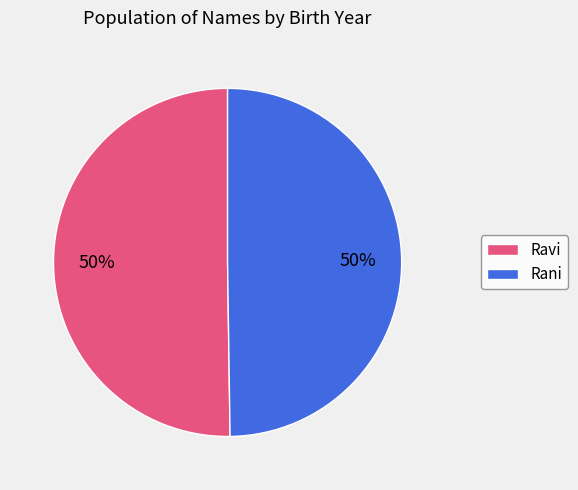

Is the sum of Rani and Ravi greater than half?

Yes